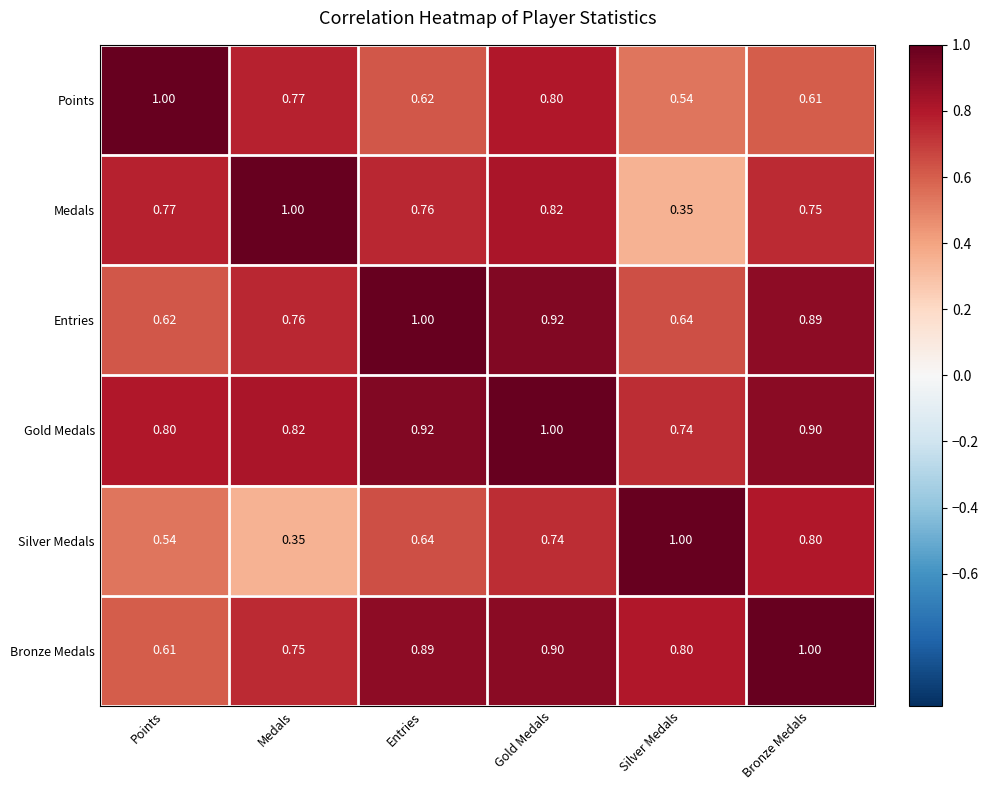

At Medals, list the series in order from largest to smallest.

Medals, Gold Medals, Points, Entries, Bronze Medals, Silver Medals